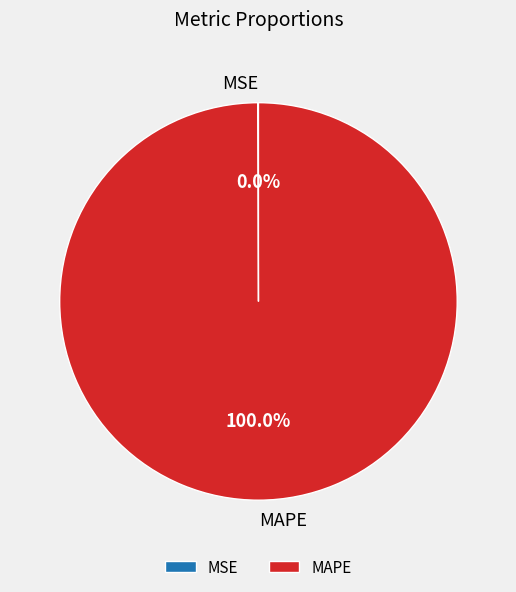

Which slice is the largest?

MAPE